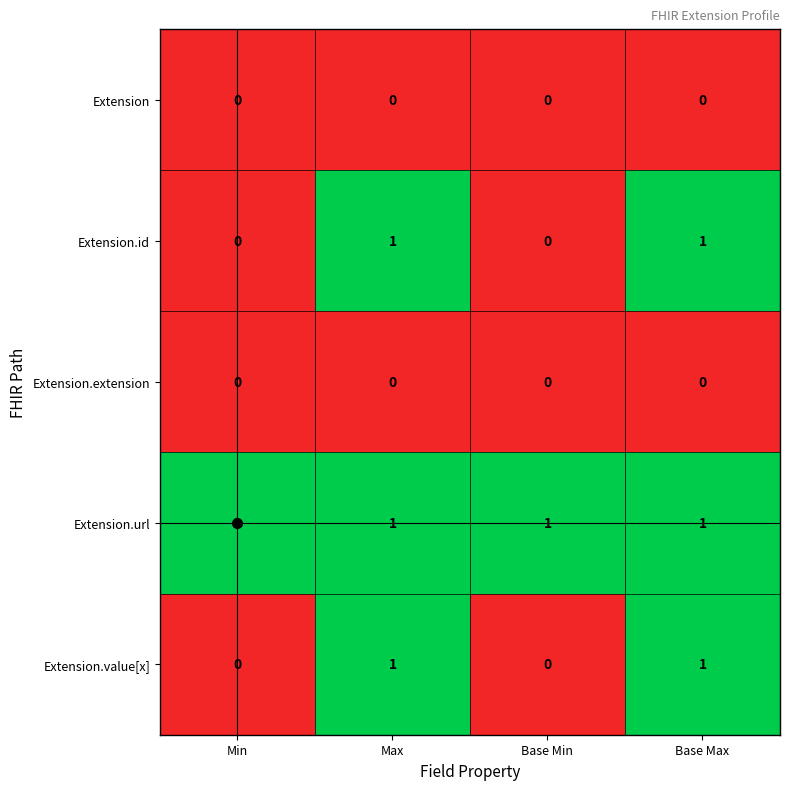

What is the sum of all Extension.url values?

4